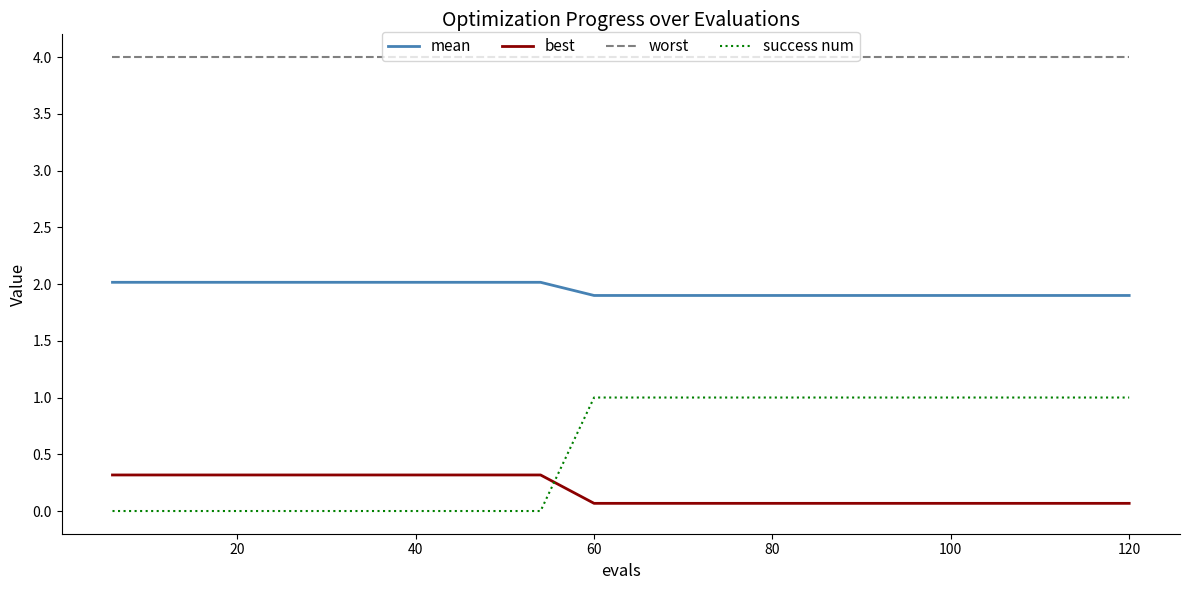

Rank the series by their maximum value, from lowest to highest.

best, success num, mean, worst